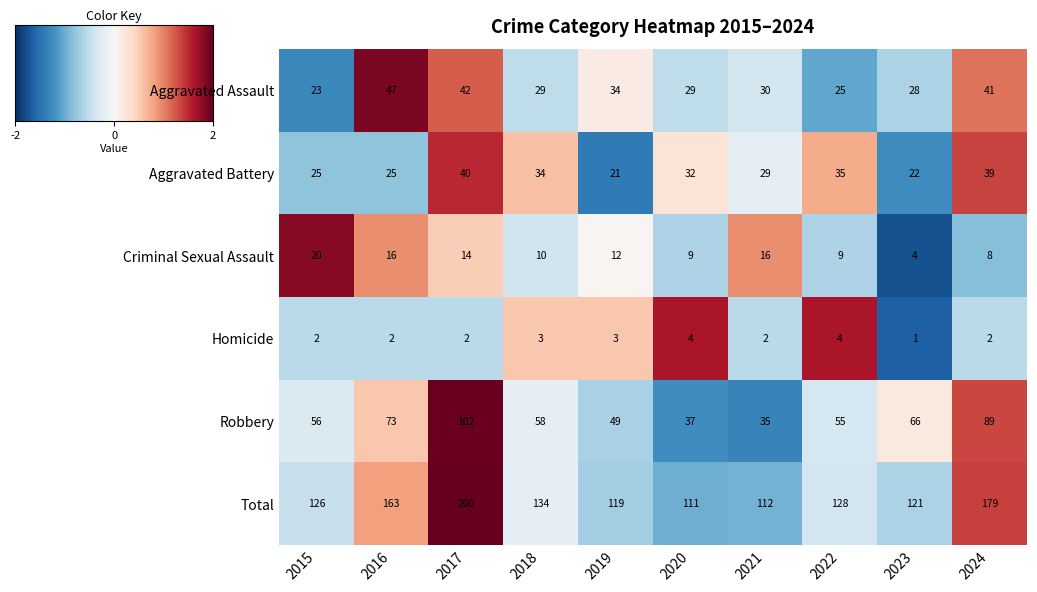

What is the maximum value for Criminal Sexual Assault?

20